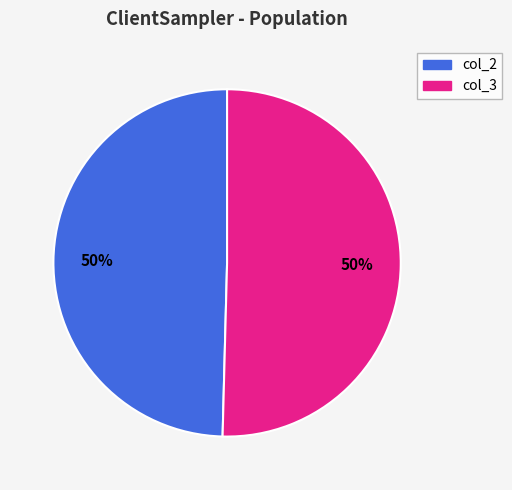

What is the ratio of the value at col_2 to the value at col_3?

1.0